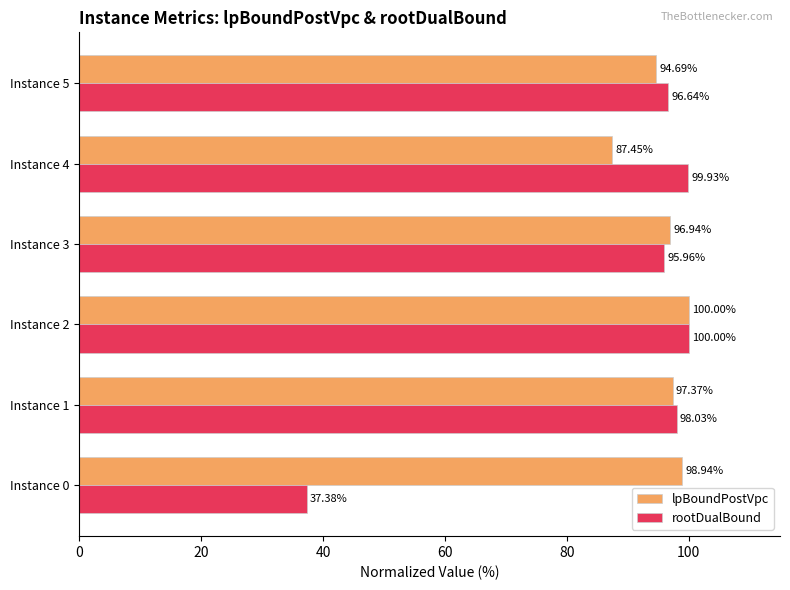

Which series has the largest total across all categories?

lpBoundPostVpc